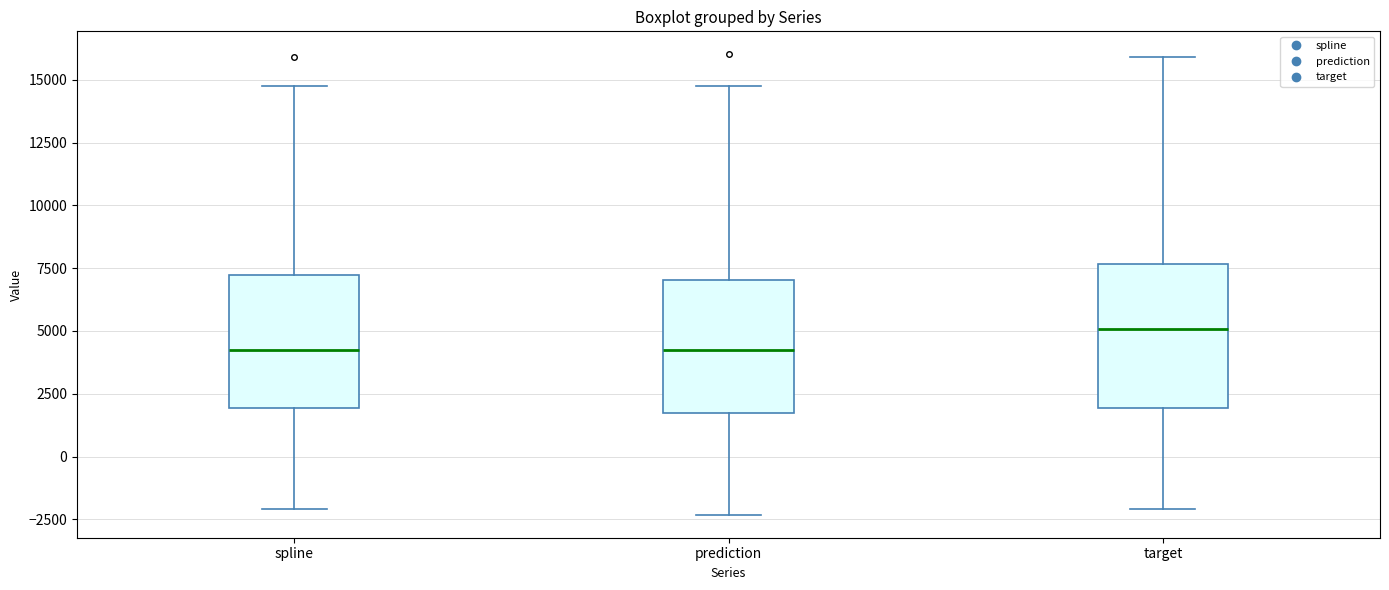

Which box has the highest median line?

target